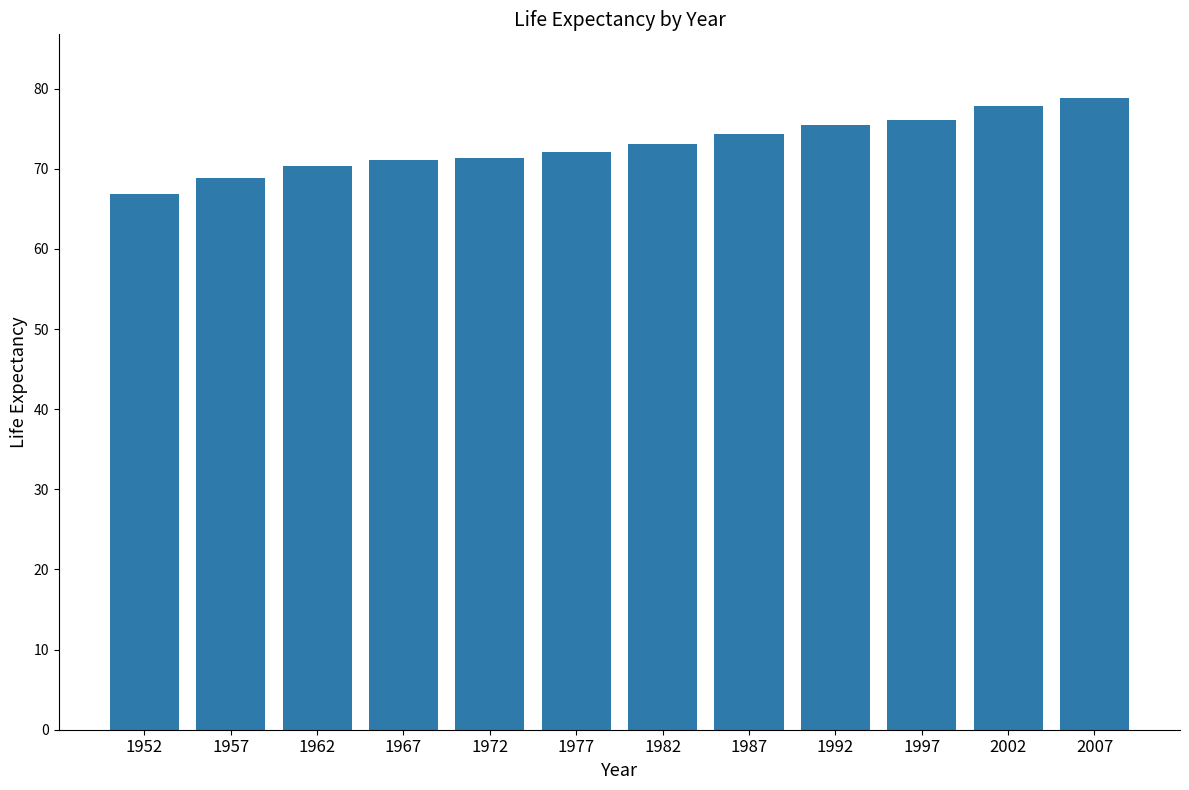

How many data points does each series have?

12